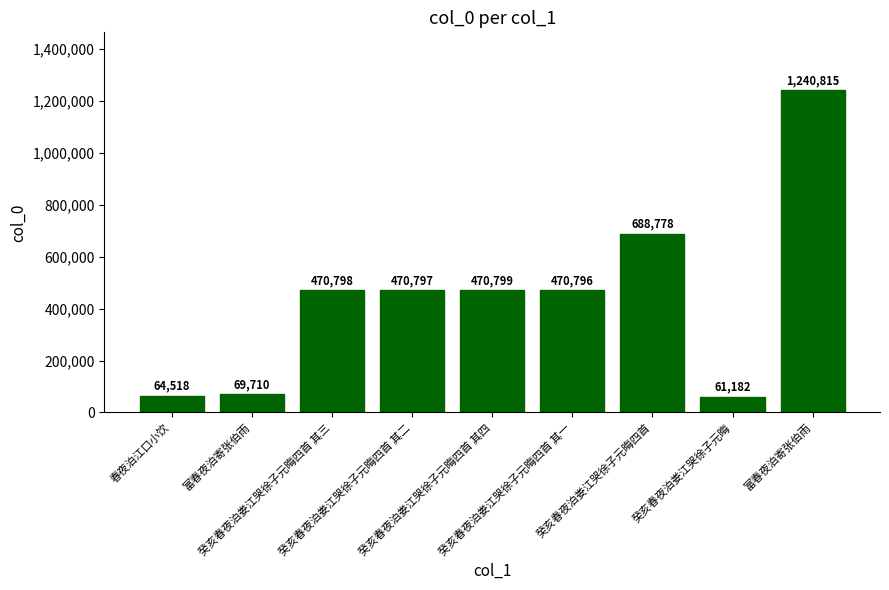

How many data points are less than 470797?

4